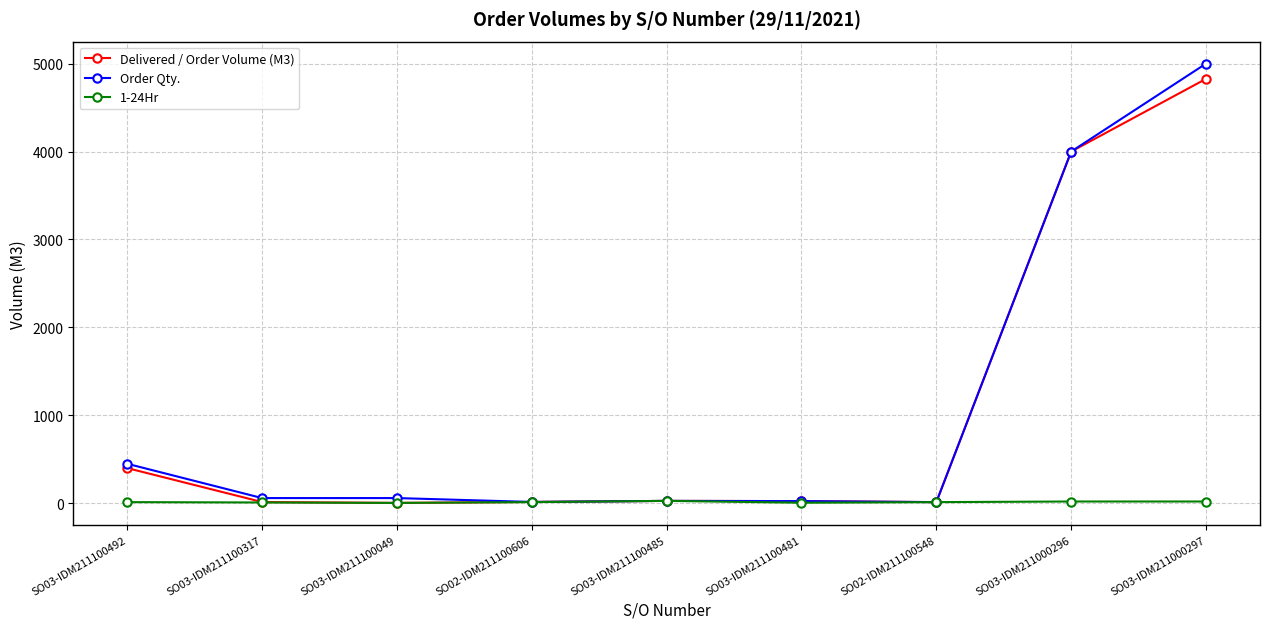

What is the greatest value displayed?

5000.0